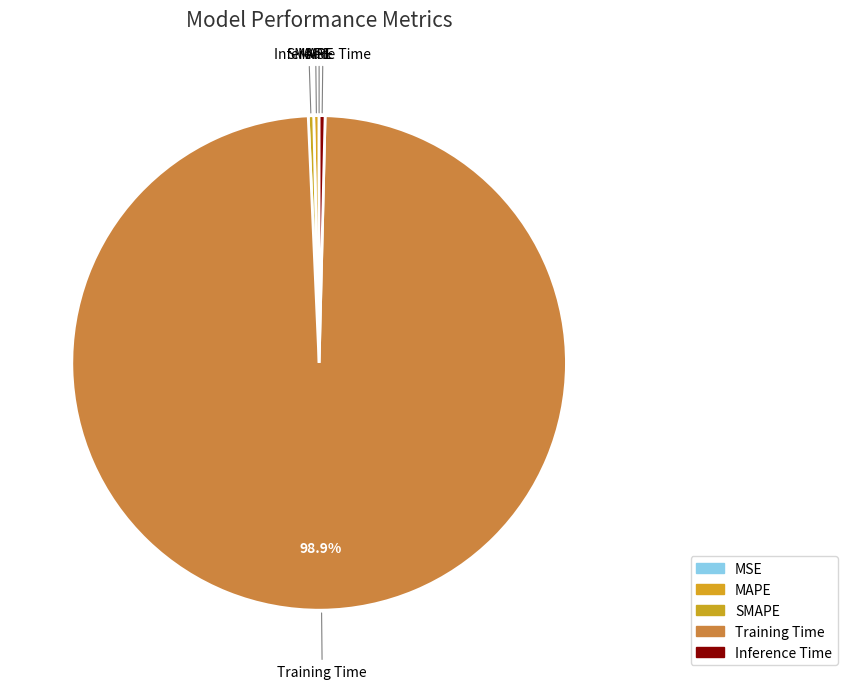

Count the number of slices in the pie.

5